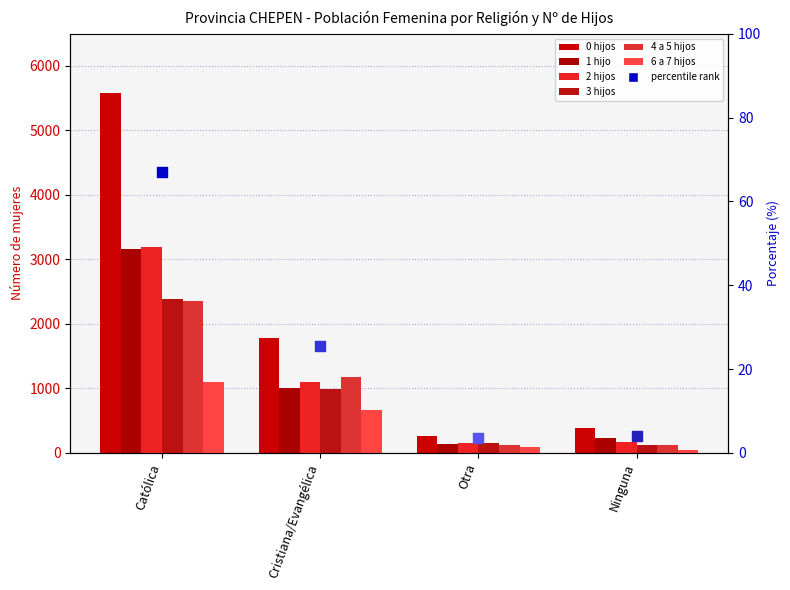

At how many categories does at least one series exceed 2149?

1